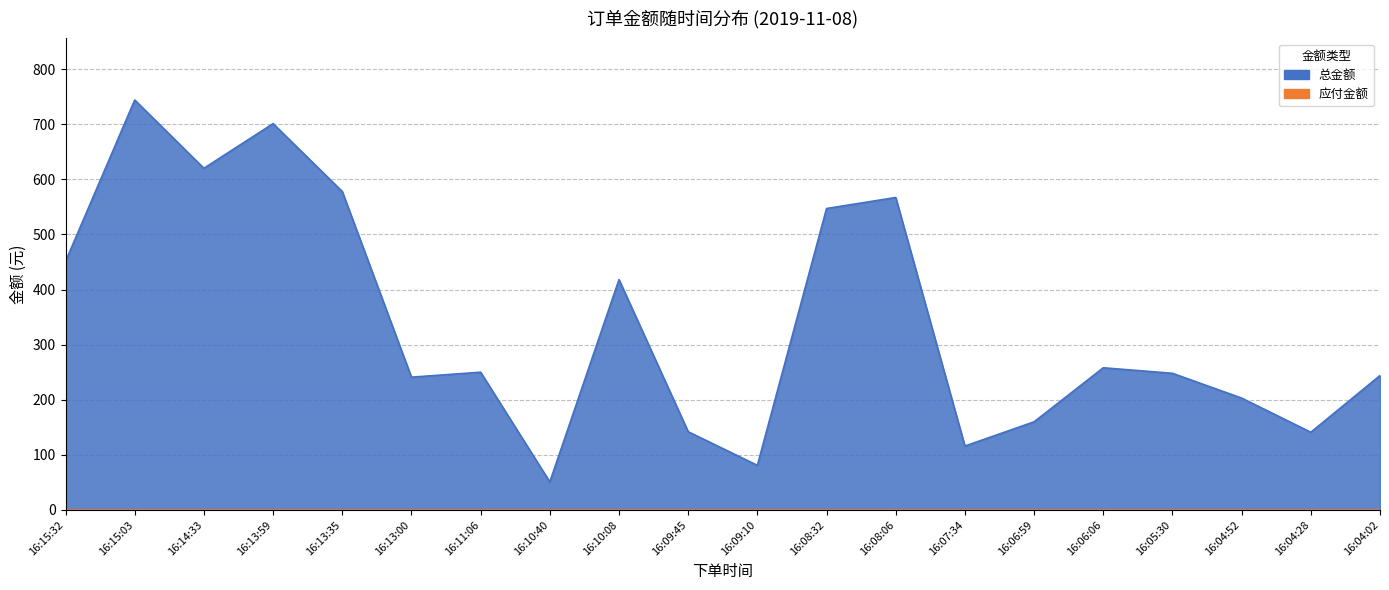

What is the value of the 11th point from the left?

81.0